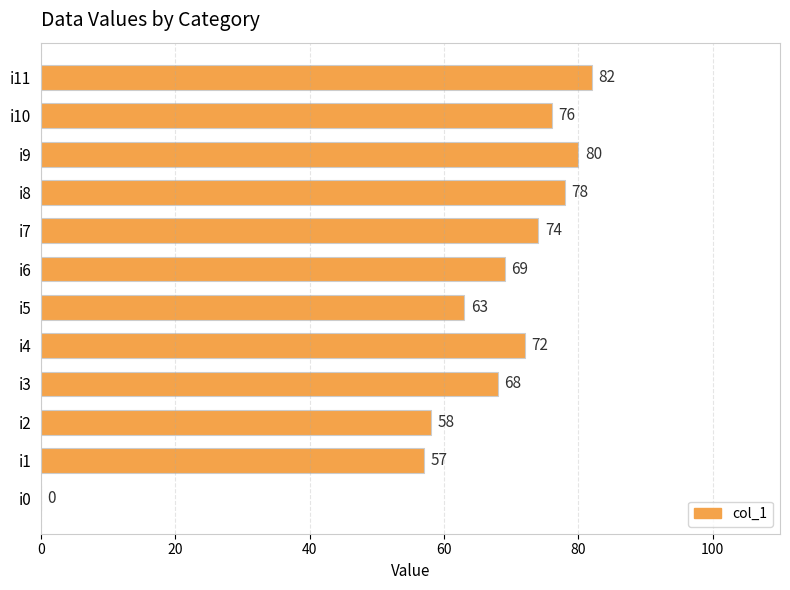

Reading top to bottom, what are all the values shown in this chart?

i11=82	i10=76	i9=80	i8=78	i7=74	i6=69	i5=63	i4=72	i3=68	i2=58	i1=57	i0=0